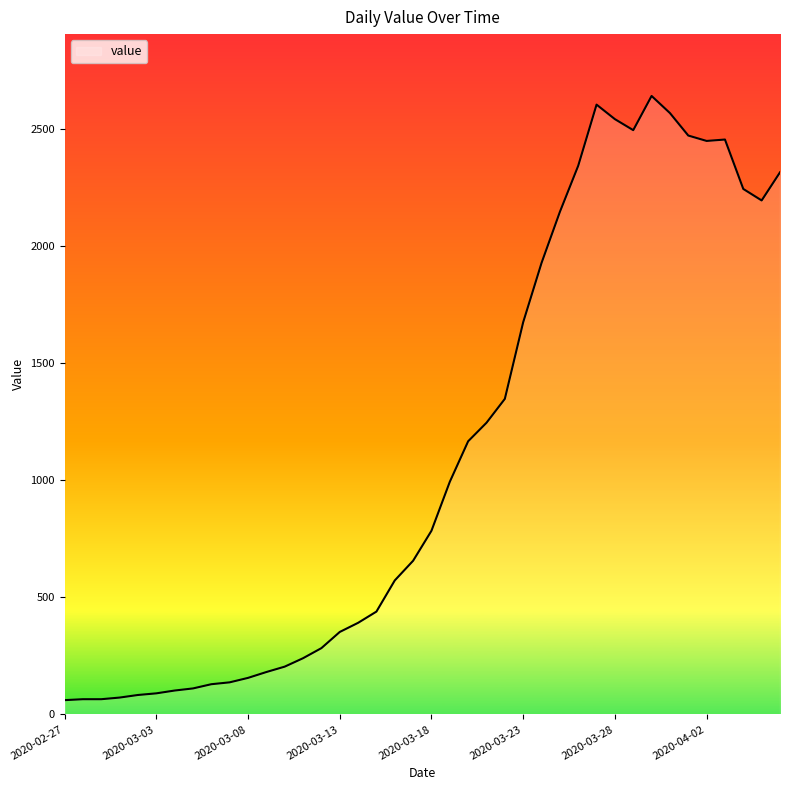

What is the difference between the maximum and minimum values?

2579